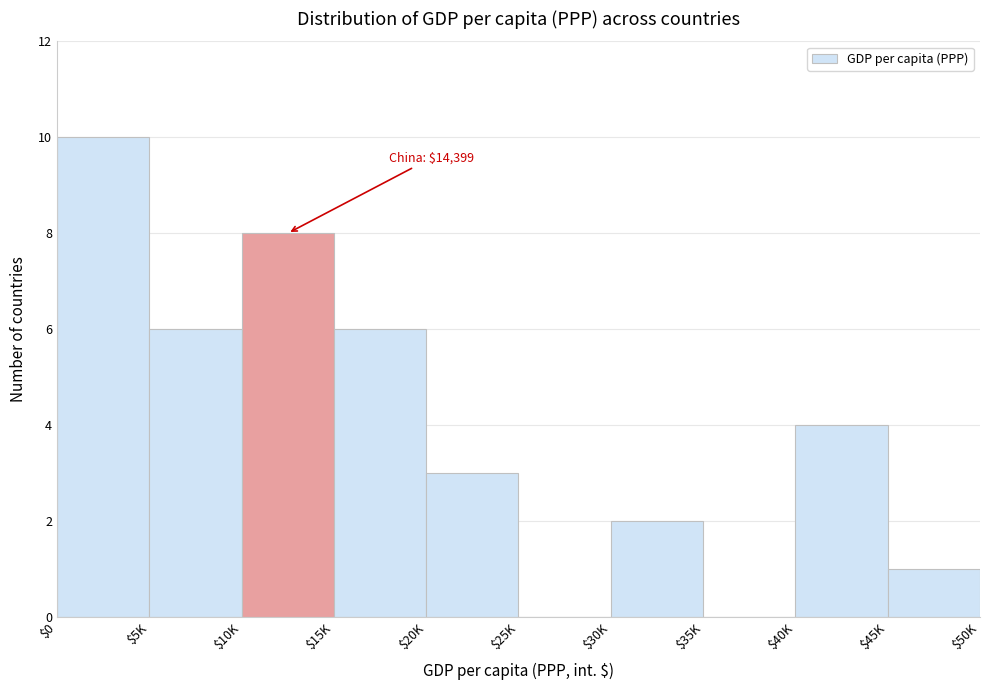

What is the sum of all values?

40